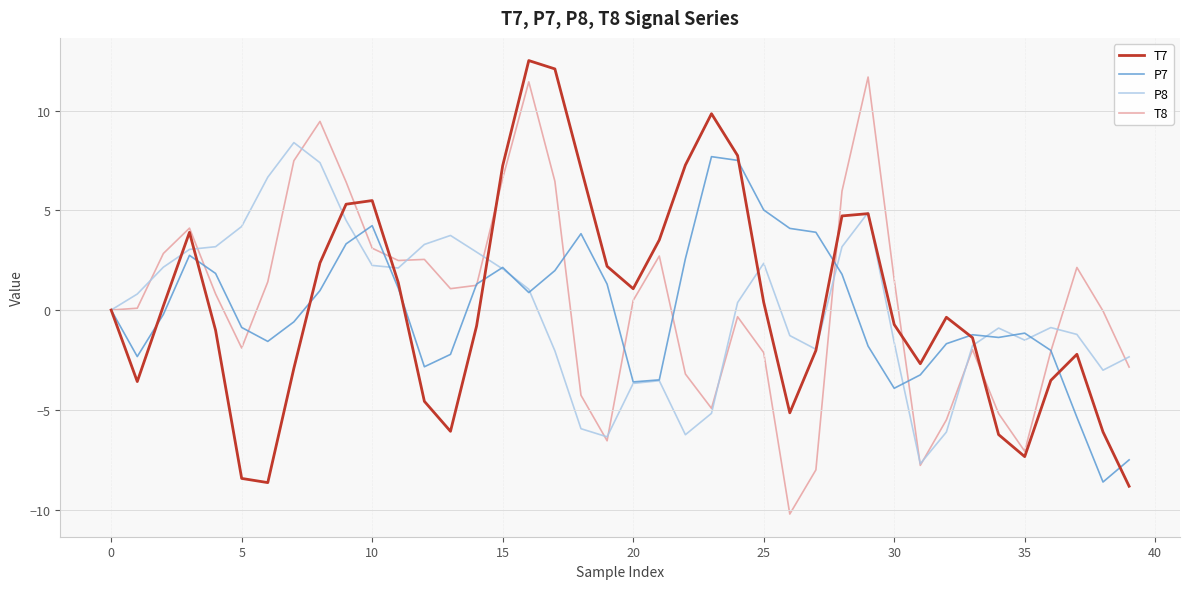

What is the maximum value for P7?

7.7